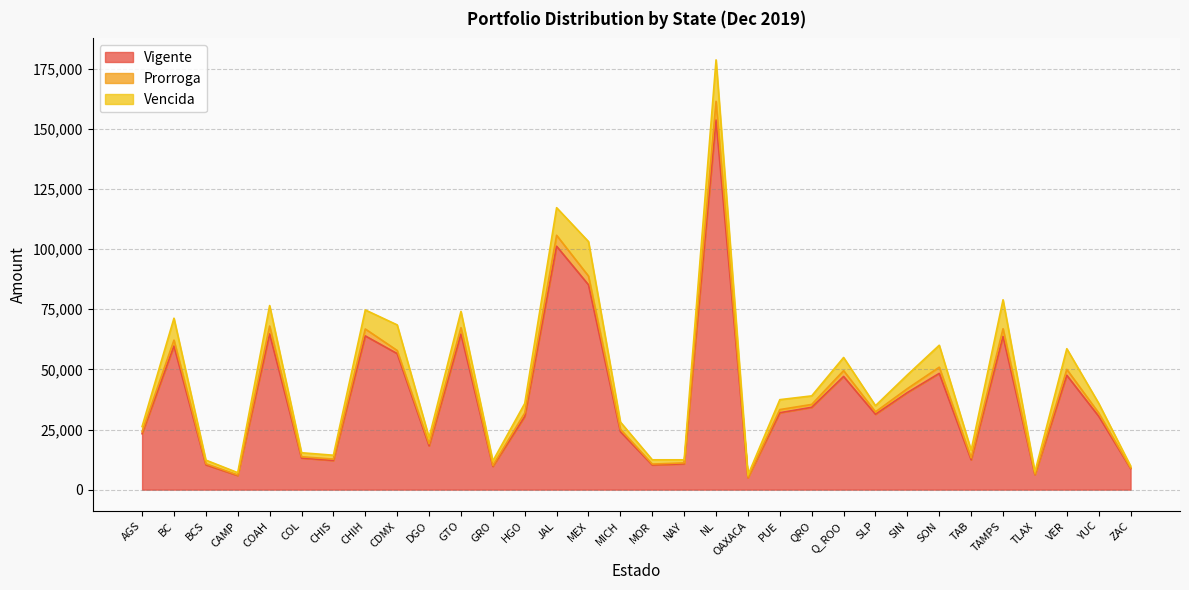

What is the difference between the maximum and minimum values in the Prorroga series?

156273.8